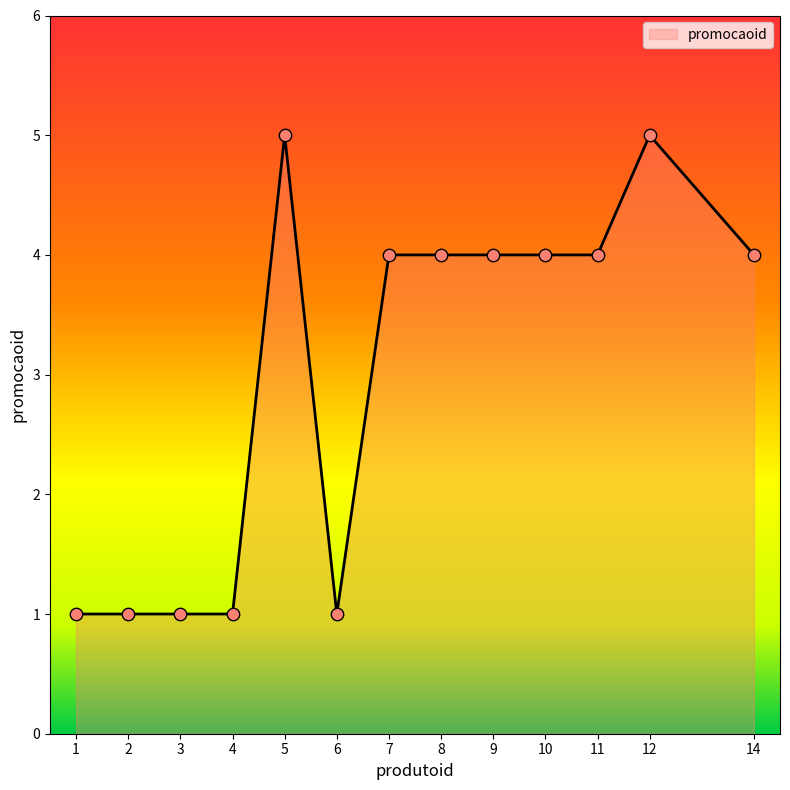

What is the ratio of the value at 7 to the value at 6?

4.0